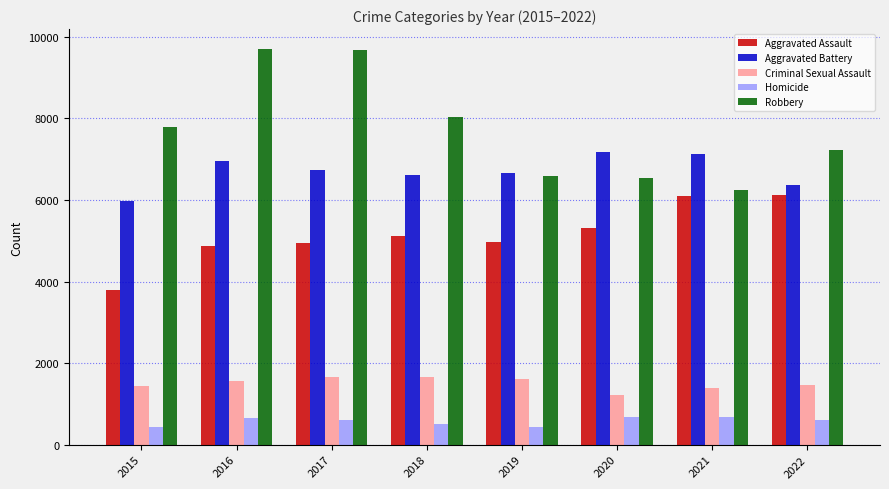

What is the difference between the maximum and minimum values in the Aggravated Battery series?

1212